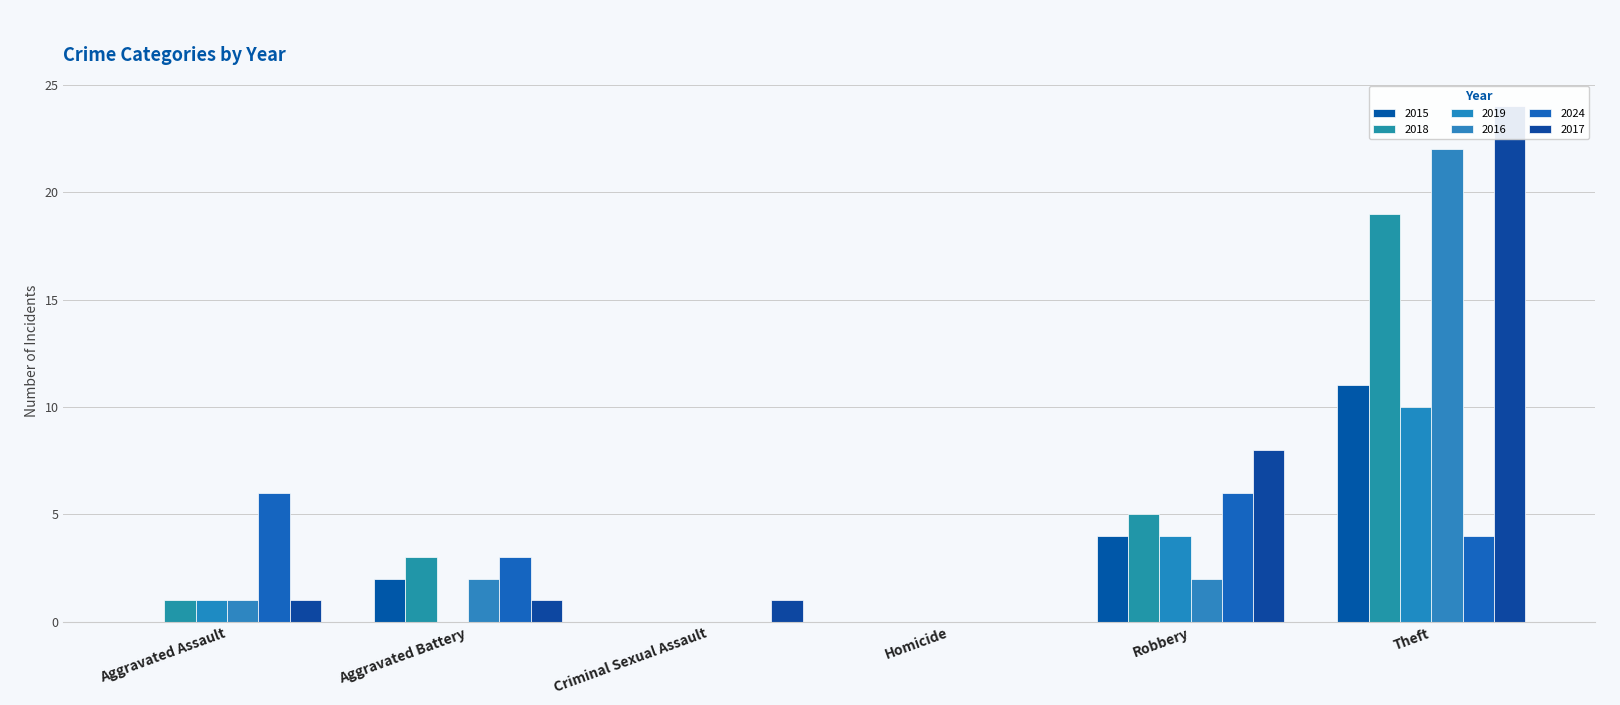

How many bars are there in total?

36